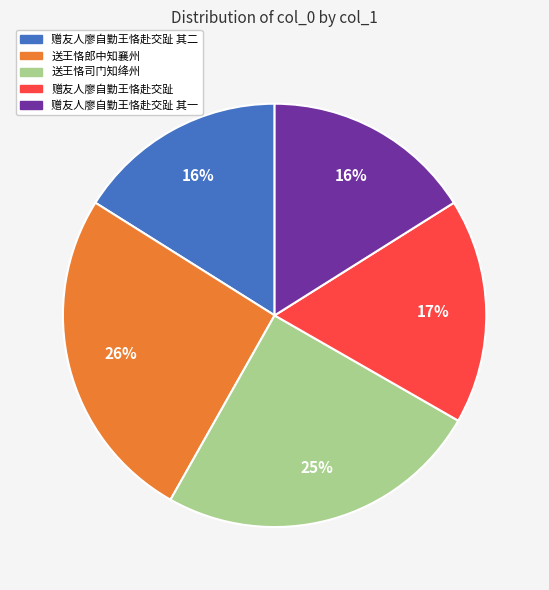

To the nearest percent, what is the difference between the largest and smallest slice percentages?

10%